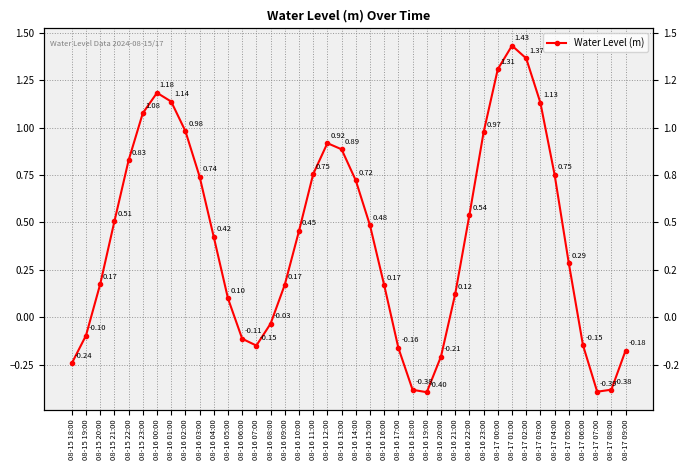

What is the label of the 24th point from the left?

08-16 17:00